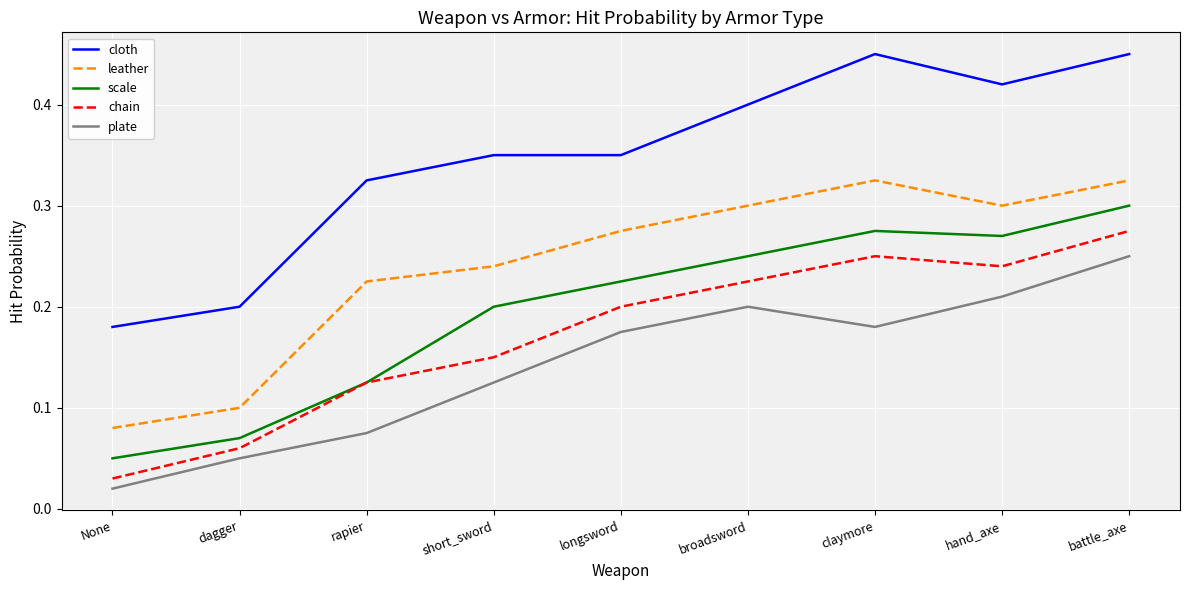

What position from the left is hand_axe?

8